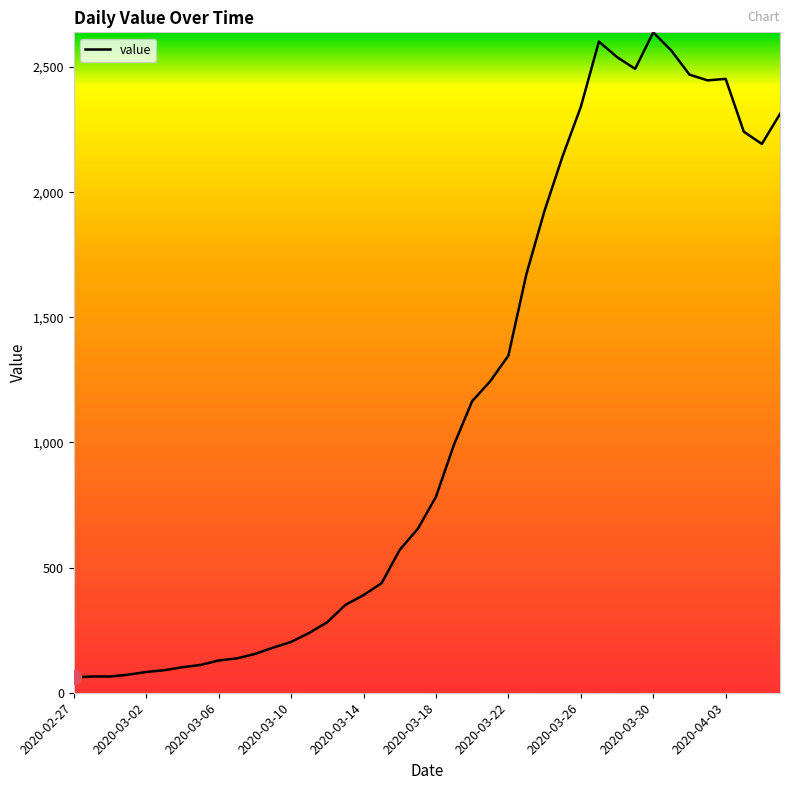

What is the difference between the maximum and minimum values?

2578